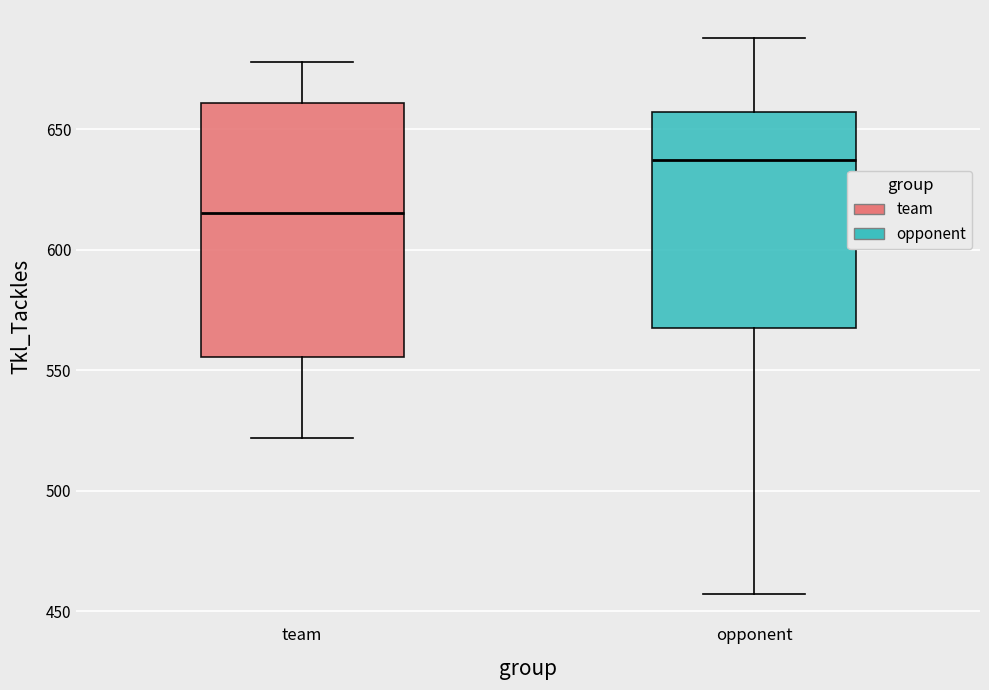

Reading left to right, read every box against the y-axis: the position of its median line, the range the box covers, and the ends of its whiskers. The values are not printed on the chart, so give them approximately, as read against the axis.

team: median 615, box 555 to 660, whiskers 520 to 680
opponent: median 640, box 570 to 655, whiskers 455 to 690